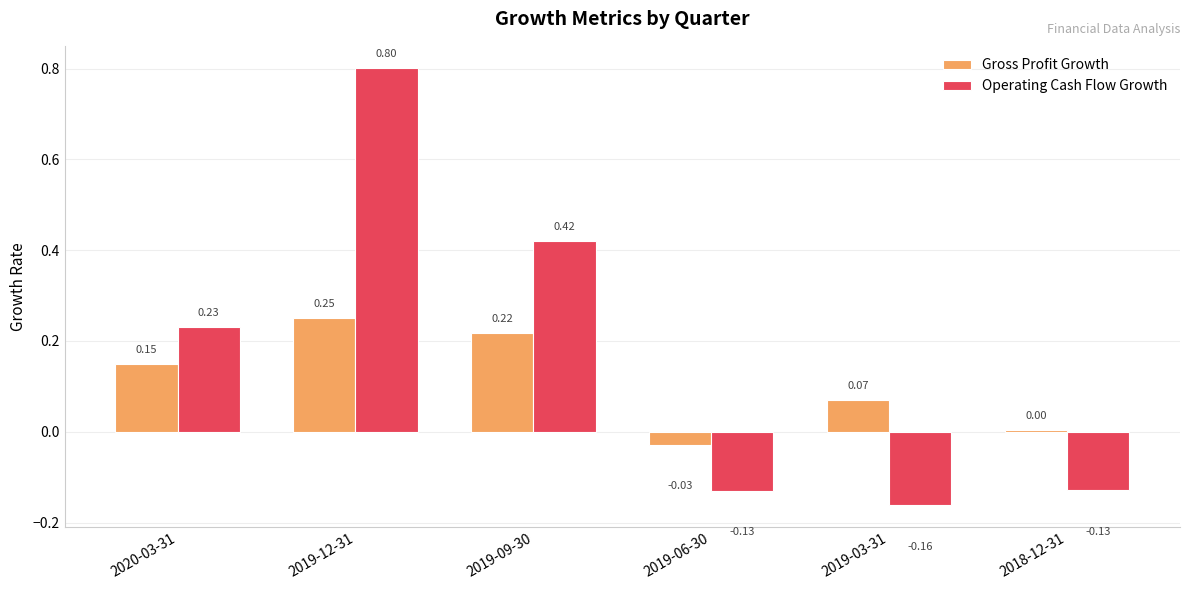

List the series in order of their peak value, lowest first.

Gross Profit Growth, Operating Cash Flow Growth